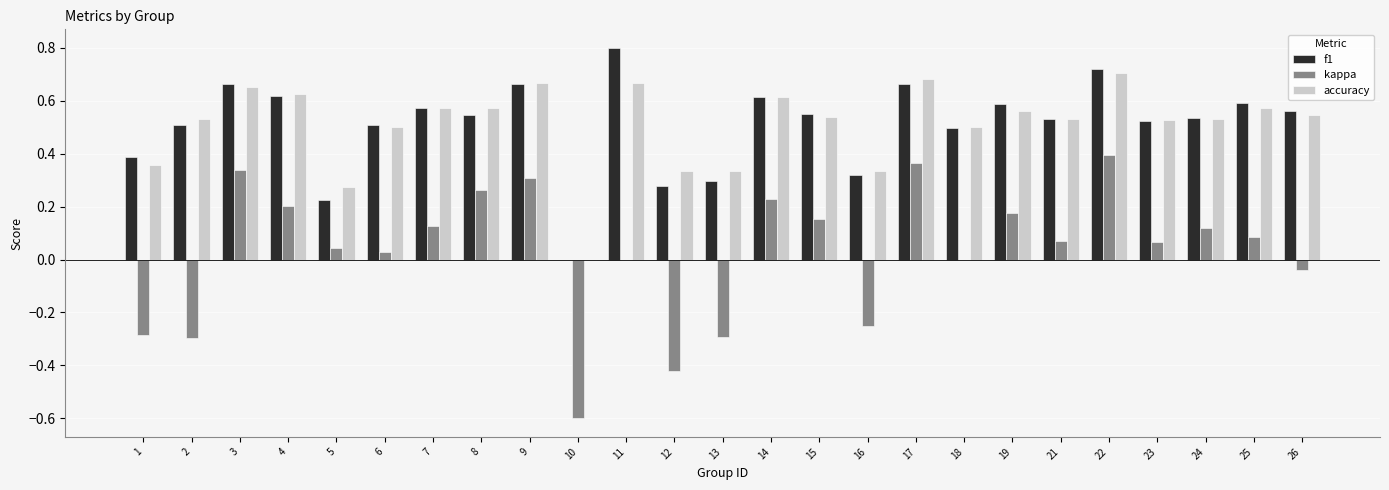

How many groups of bars are there?

25